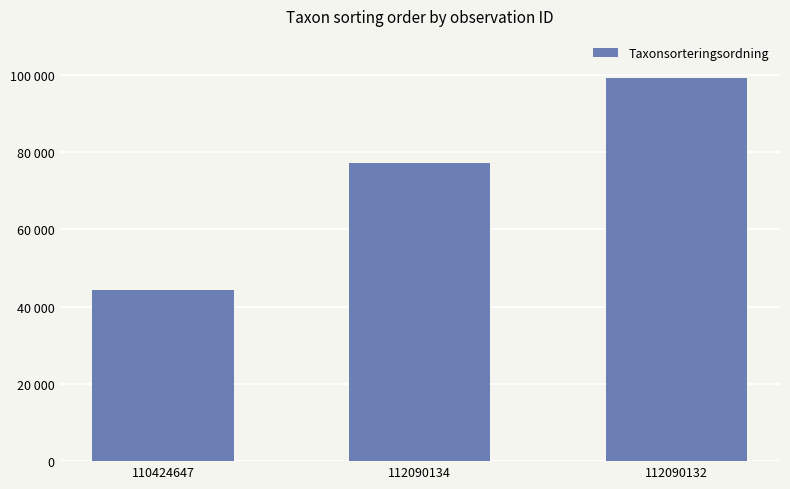

Read the value at 112090132, to the nearest 50.

99000